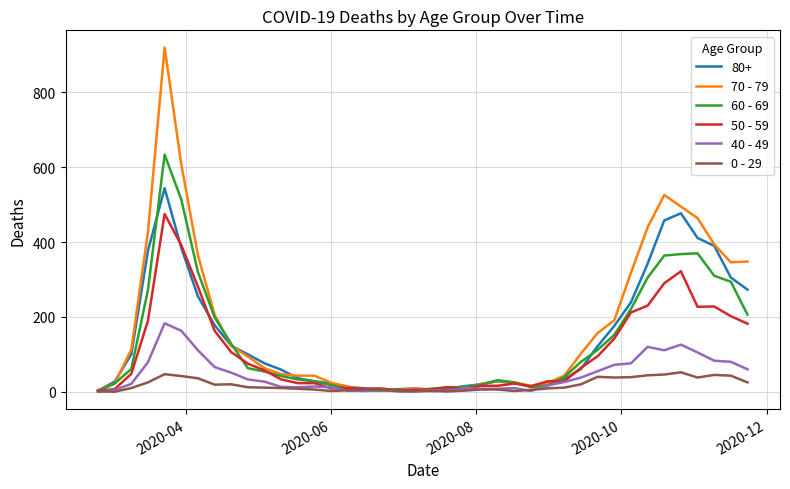

What is the maximum value shown in the chart?

920